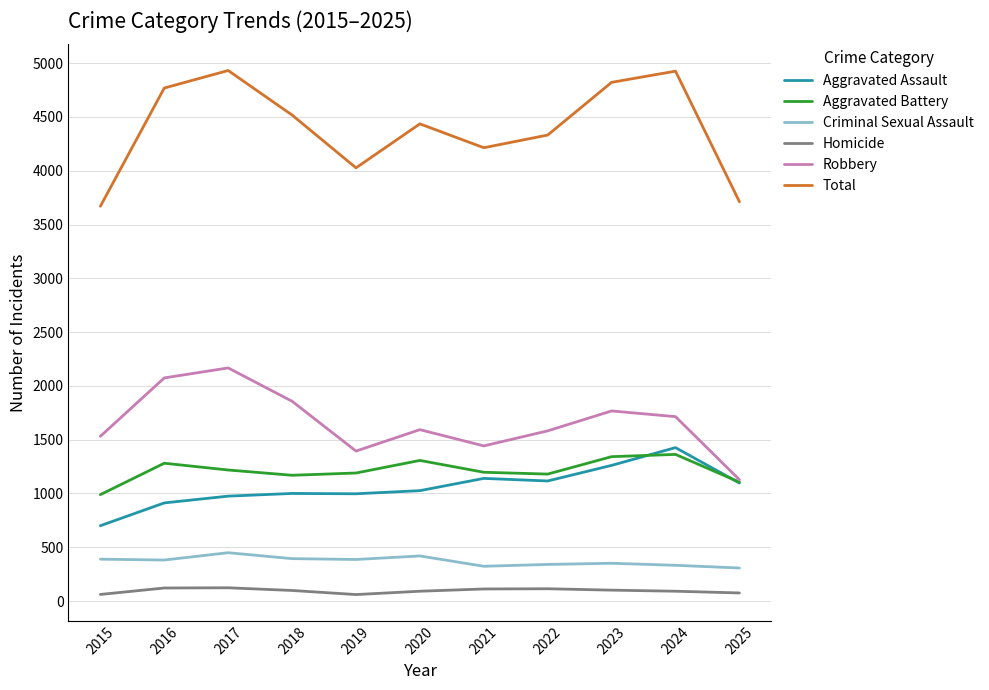

True or false: Homicide has a value of 60 at 2019.

True